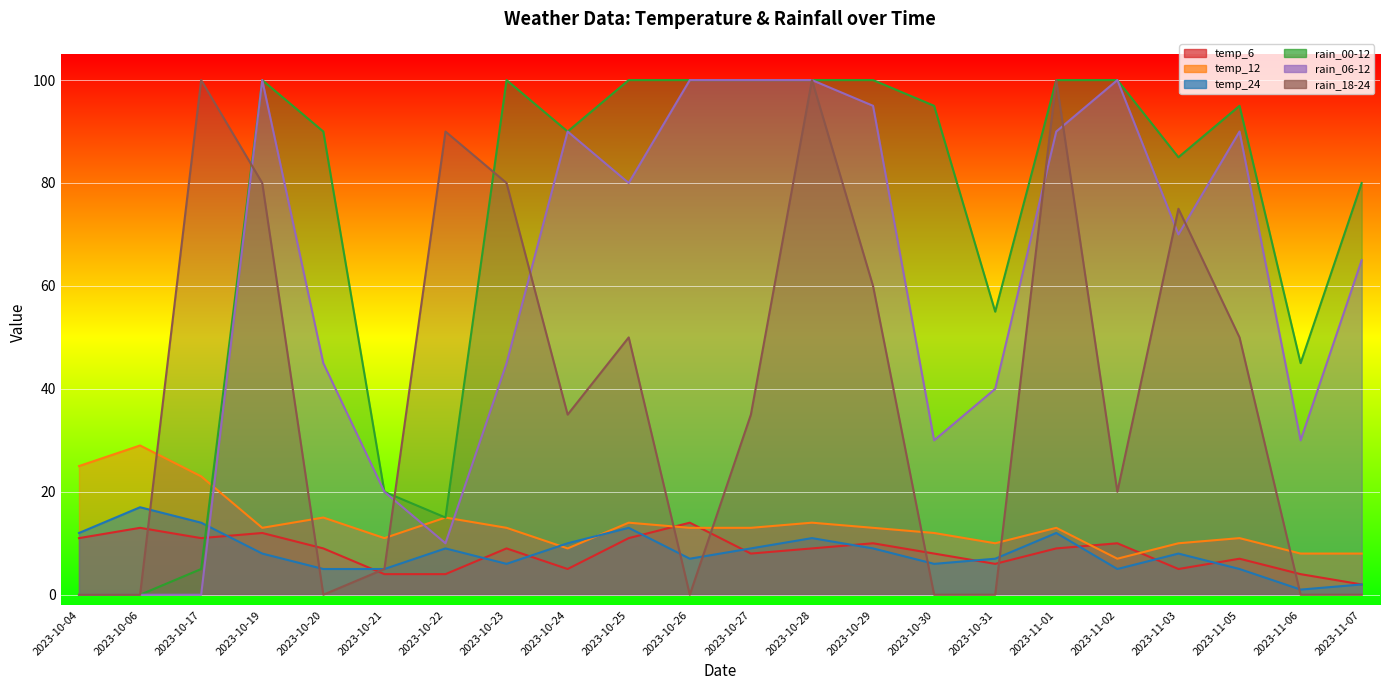

How many lines are shown in the chart?

6